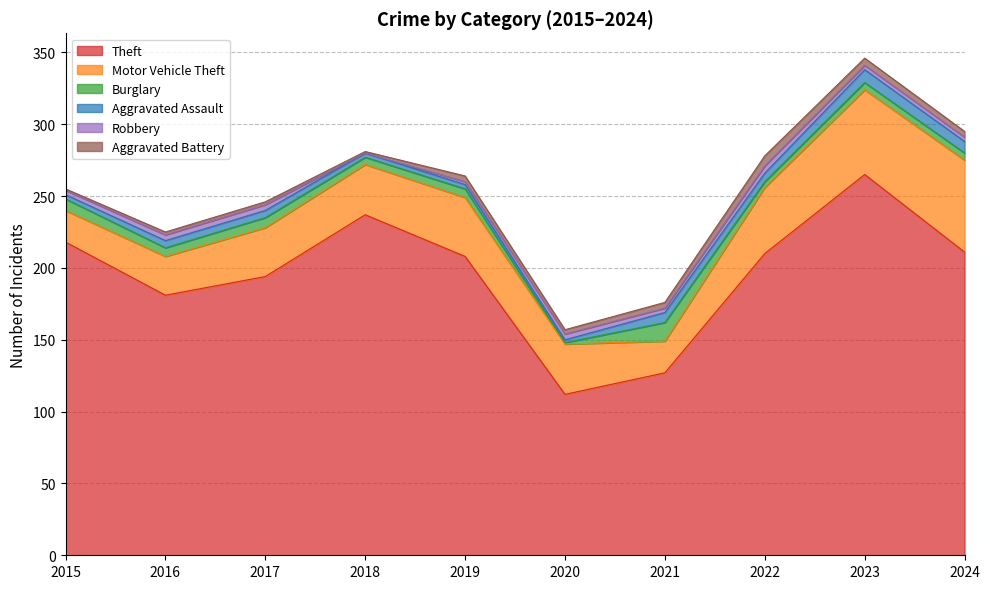

Which category has the lowest value in the Aggravated Assault series?

2020